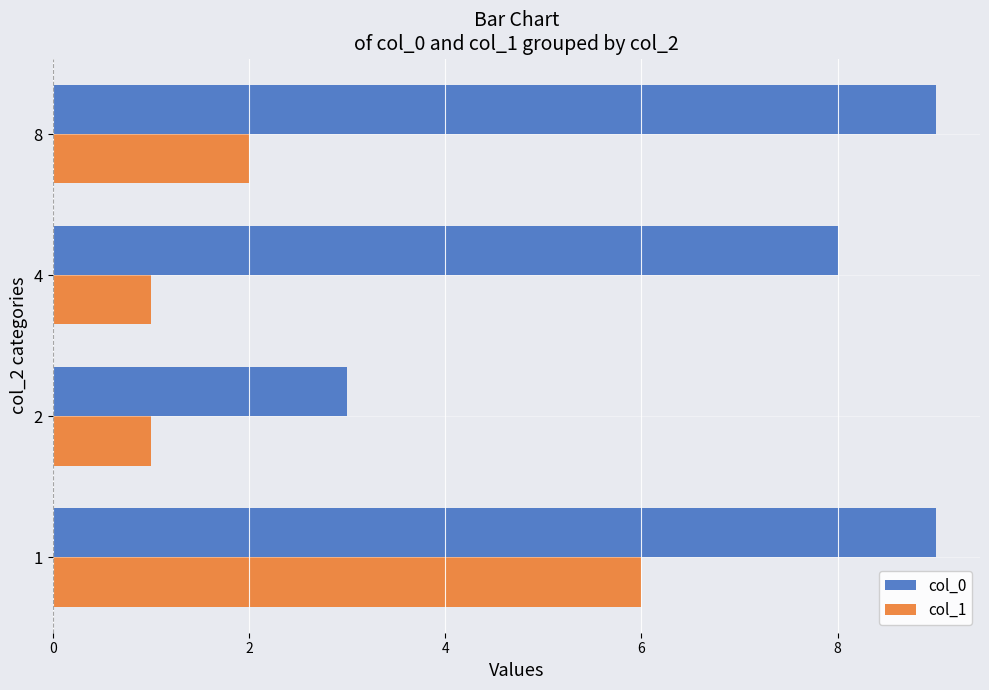

At 4, list the series in order from smallest to largest.

col_1, col_0